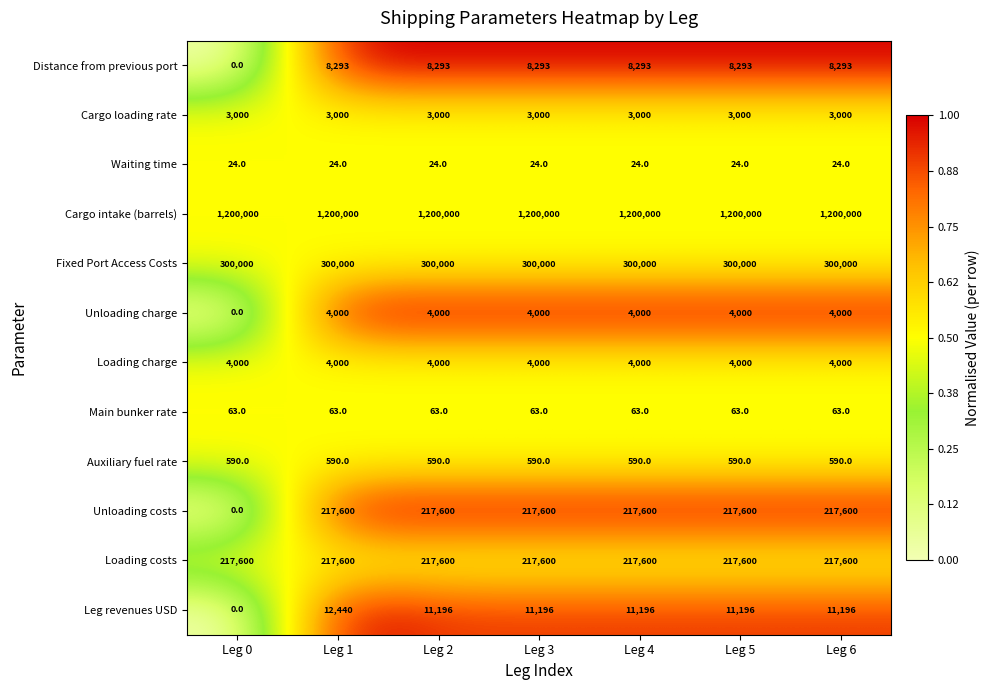

At which category does the chart reach its minimum across all series?

Leg 0